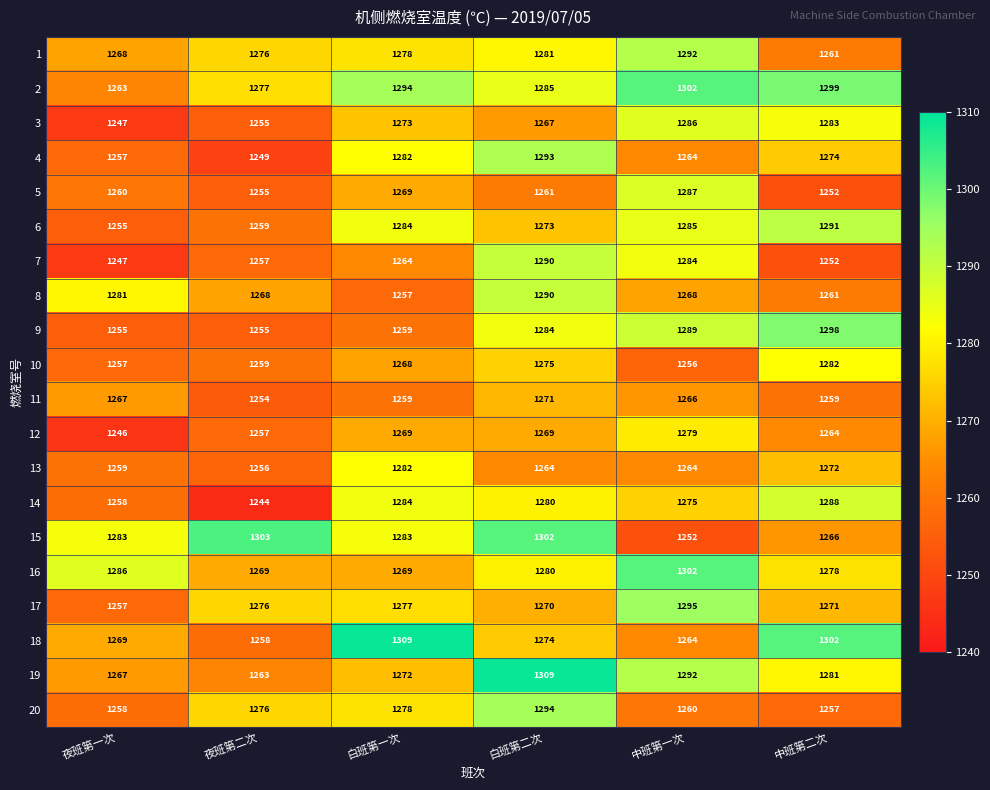

At how many categories does at least one series exceed 1269?

6